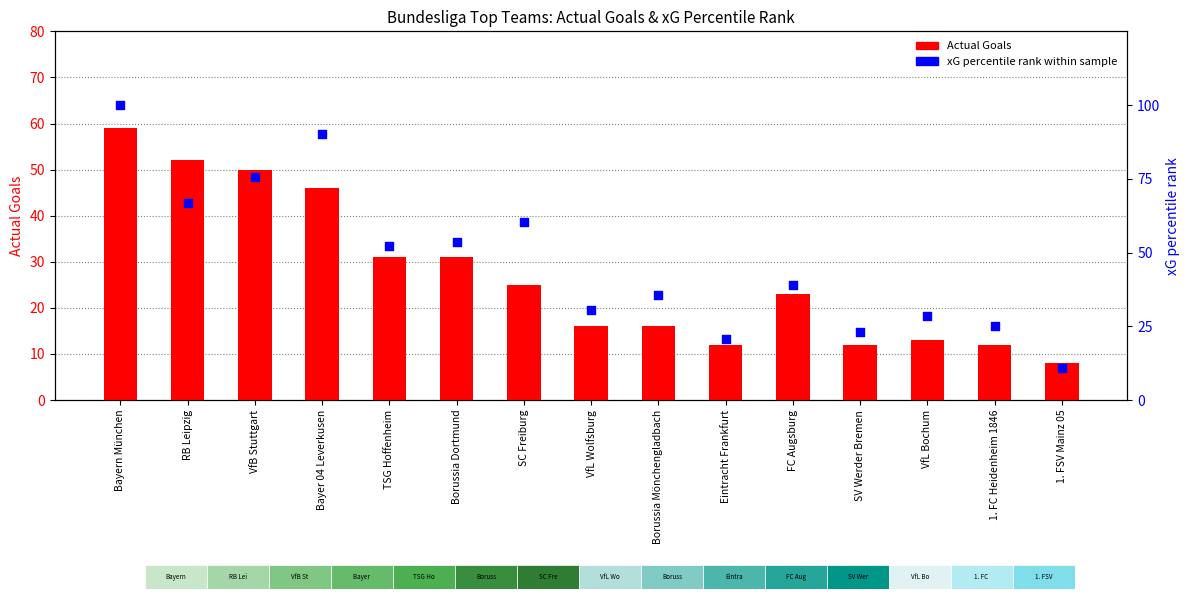

At which category is the sum across all series the highest?

Bayern München